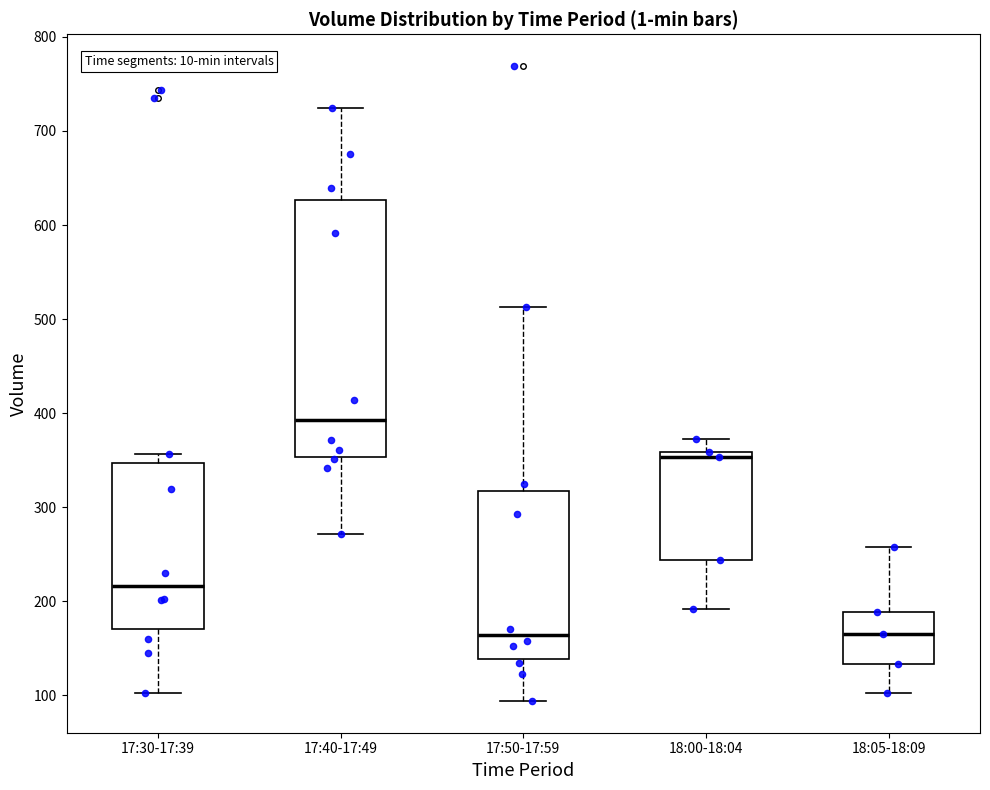

Reading left to right, read every box against the y-axis: the position of its median line, the range the box covers, and the ends of its whiskers. The values are not printed on the chart, so give them approximately, as read against the axis.

17:30-17:39: median 220, box 170 to 350, whiskers 100 to 360
17:40-17:49: median 390, box 350 to 630, whiskers 270 to 720
17:50-17:59: median 160, box 140 to 320, whiskers 90 to 510
18:00-18:04: median 350, box 240 to 360, whiskers 190 to 370
18:05-18:09: median 170, box 130 to 190, whiskers 100 to 260